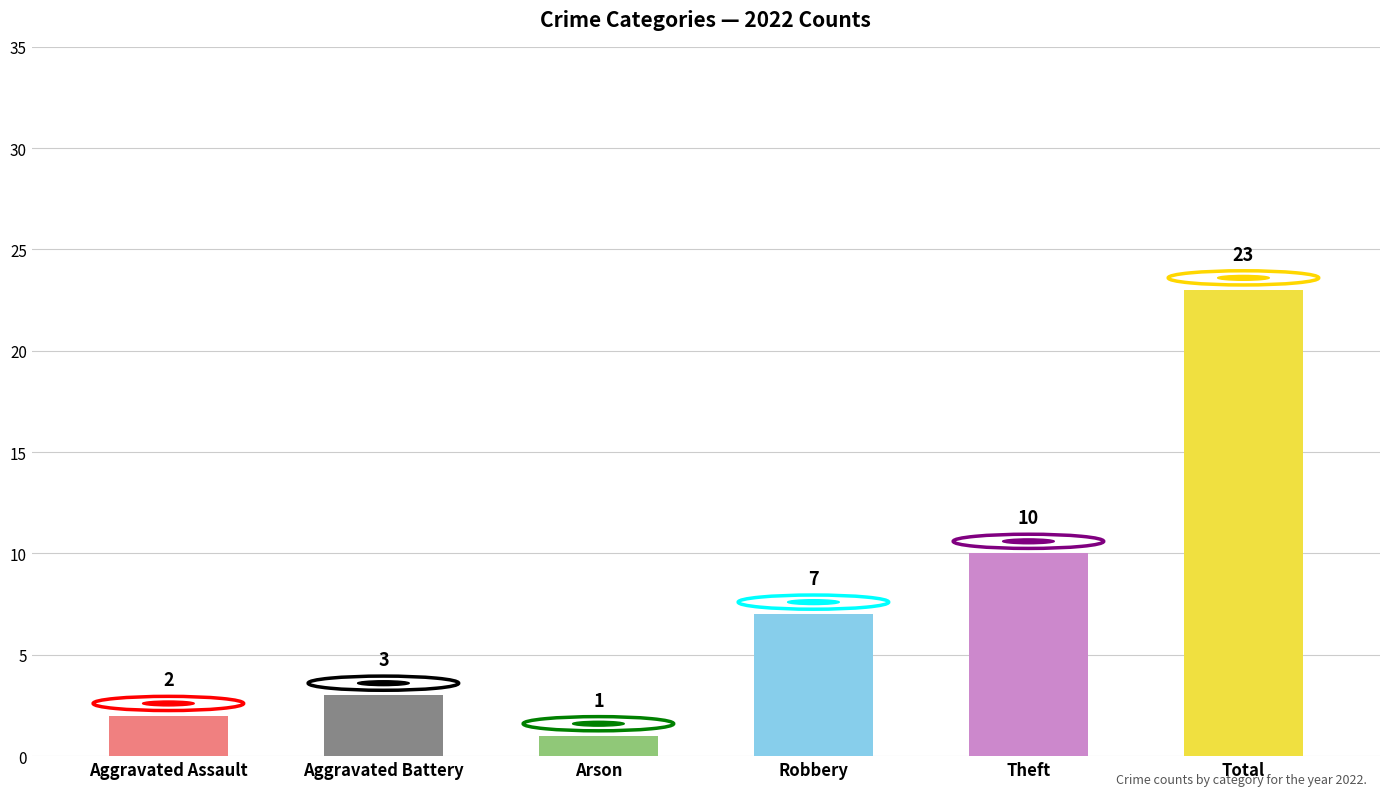

Approximately how many times larger is the value at Theft compared to Aggravated Battery?

3.3